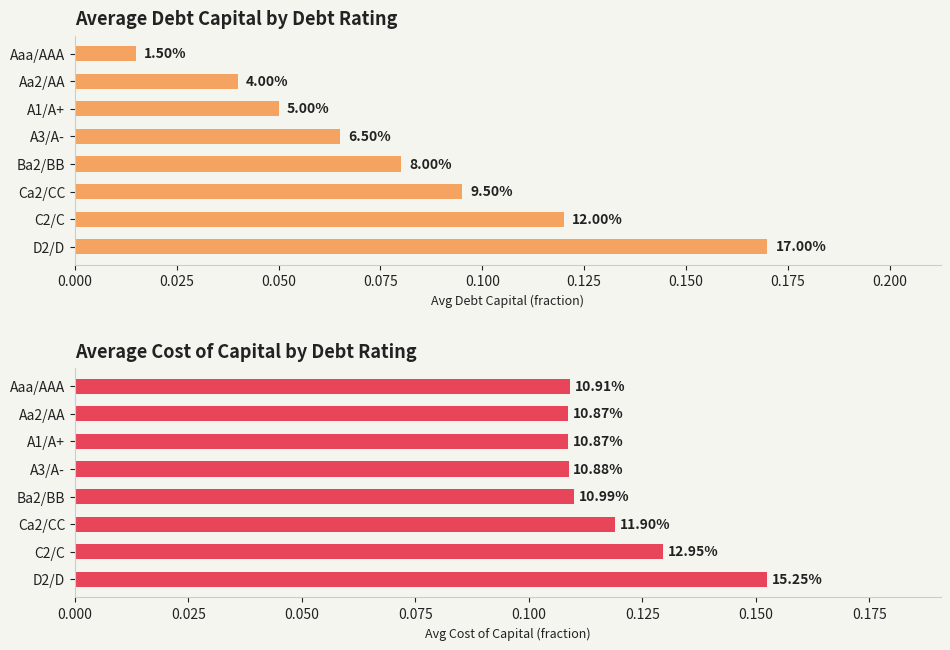

How many bars are there in each group?

2